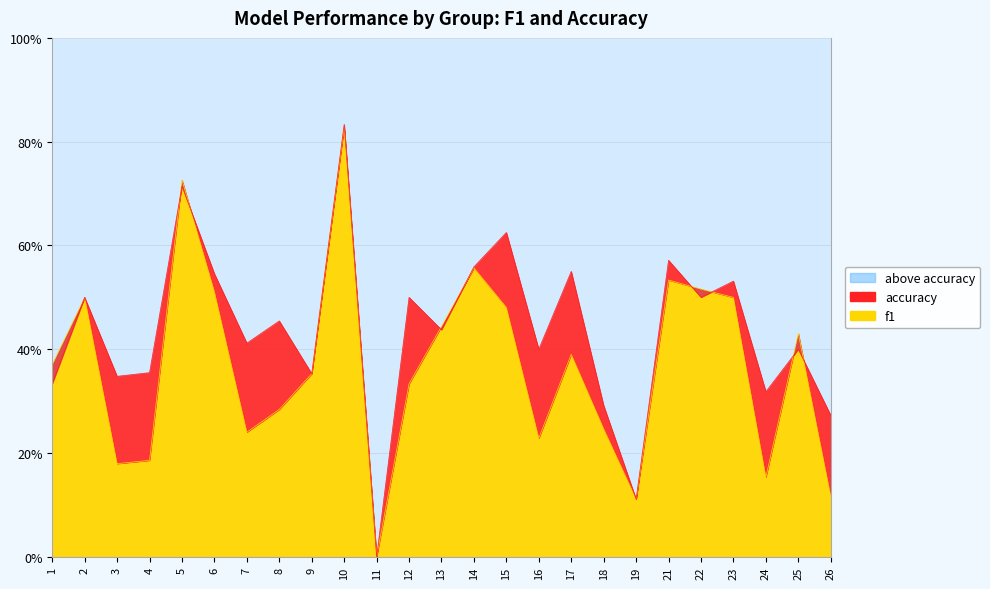

What is the average value of the f1 series?

0.4